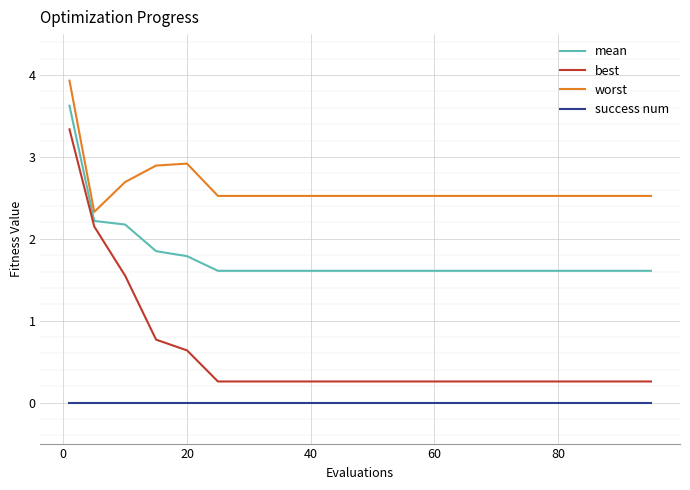

What is the greatest value displayed?

3.9